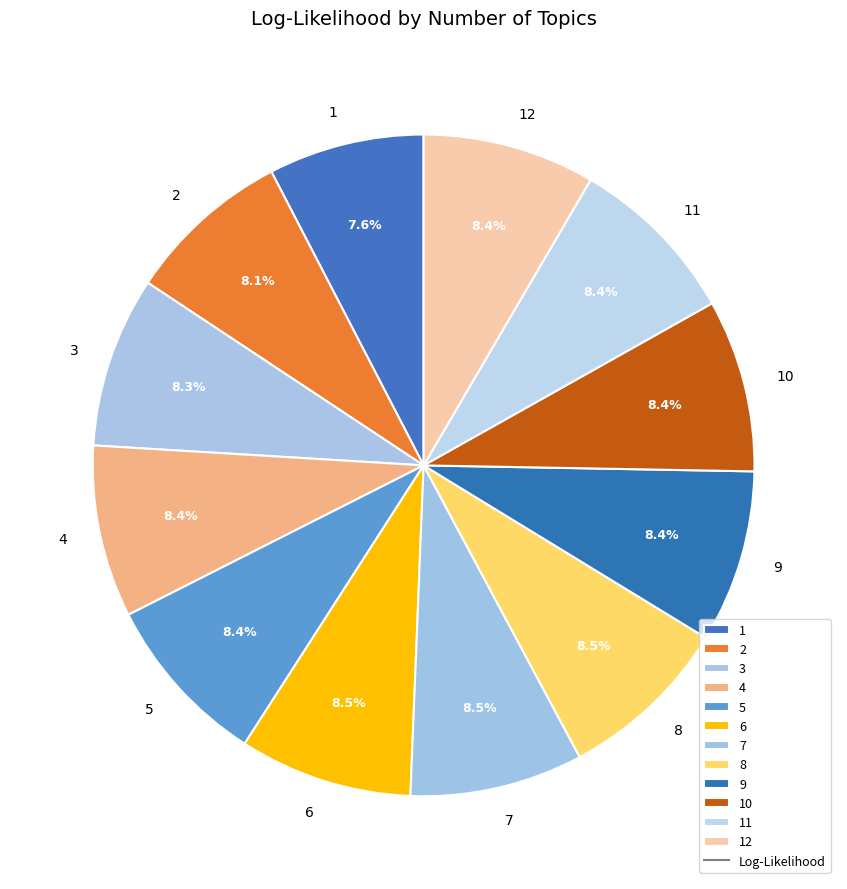

What portion of the pie excludes 2?

91.9%